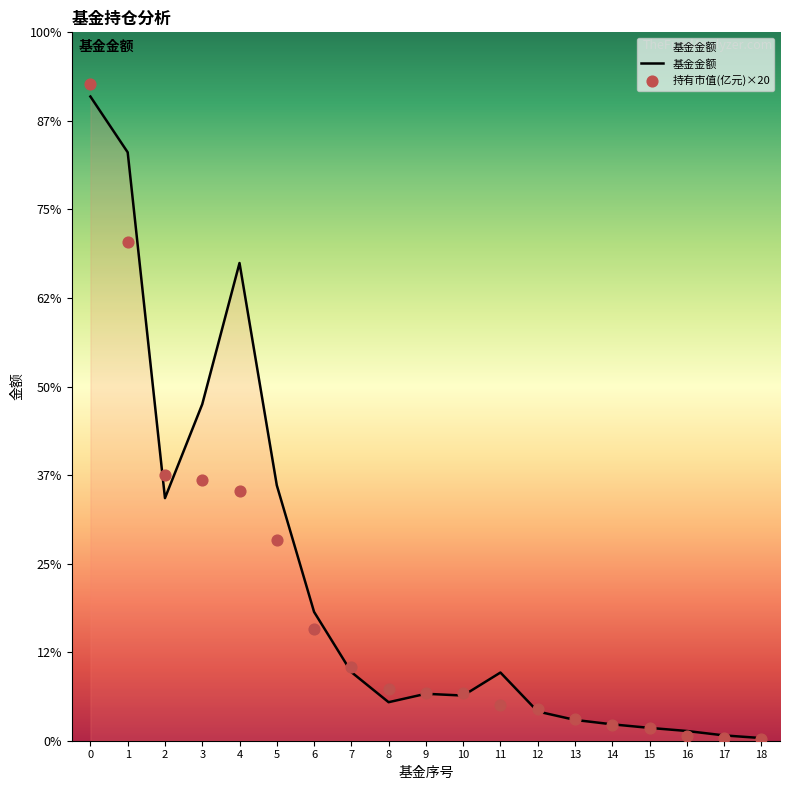

Which series reaches the maximum Y coordinate?

持有市值(亿元)